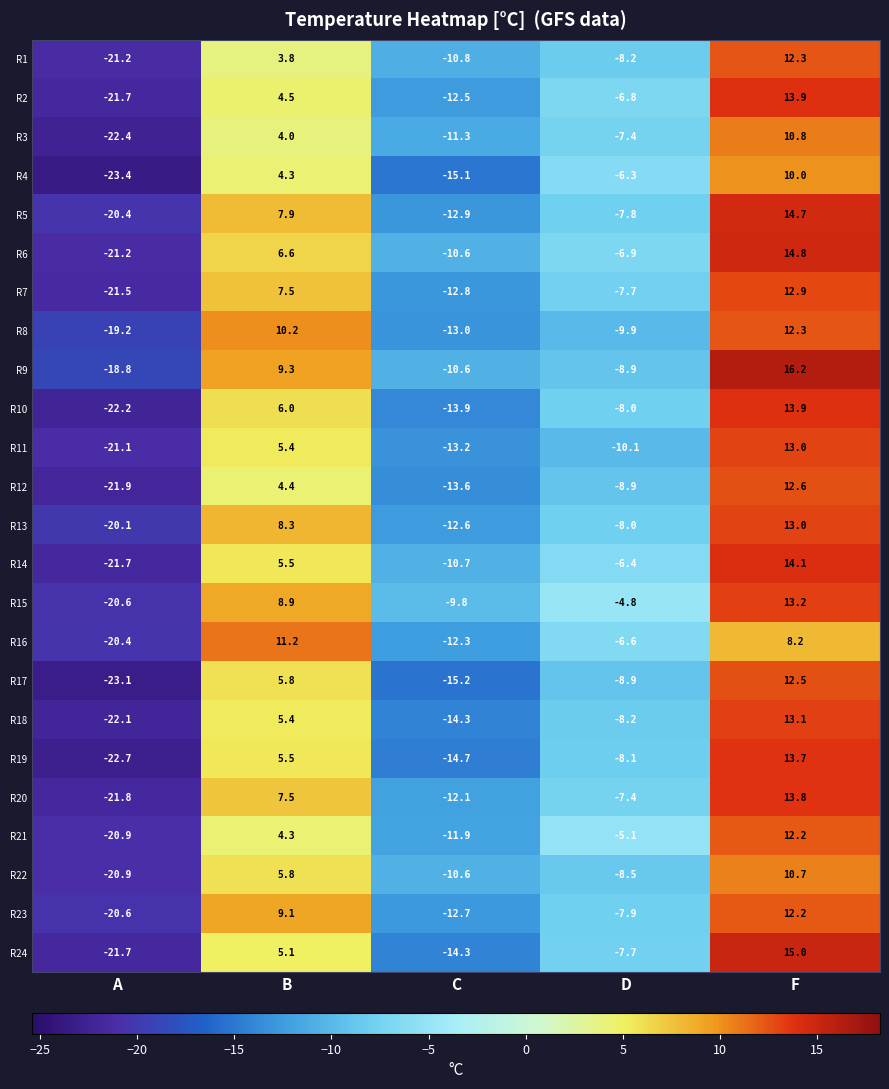

At which category does the chart reach its minimum across all series?

A